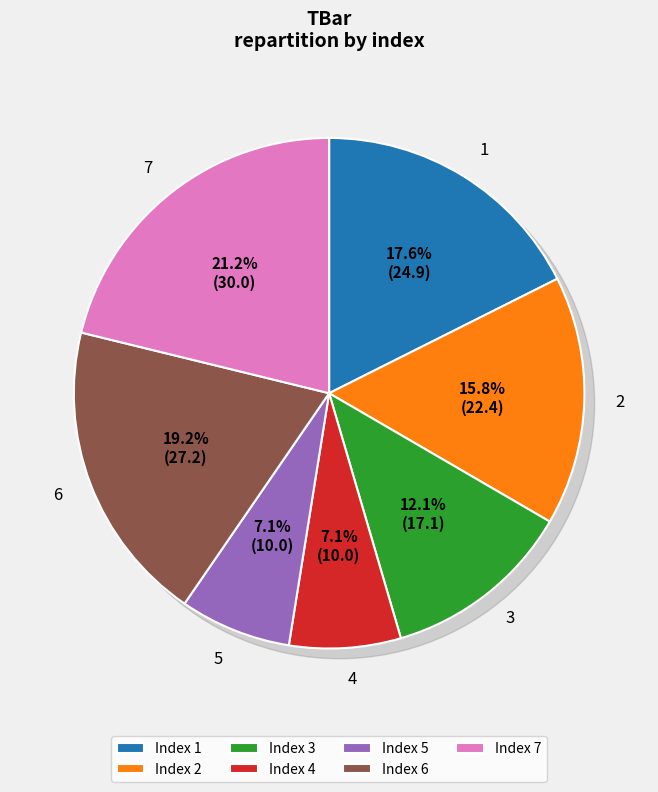

What percentage is the 1 slice, to the nearest percent?

18%